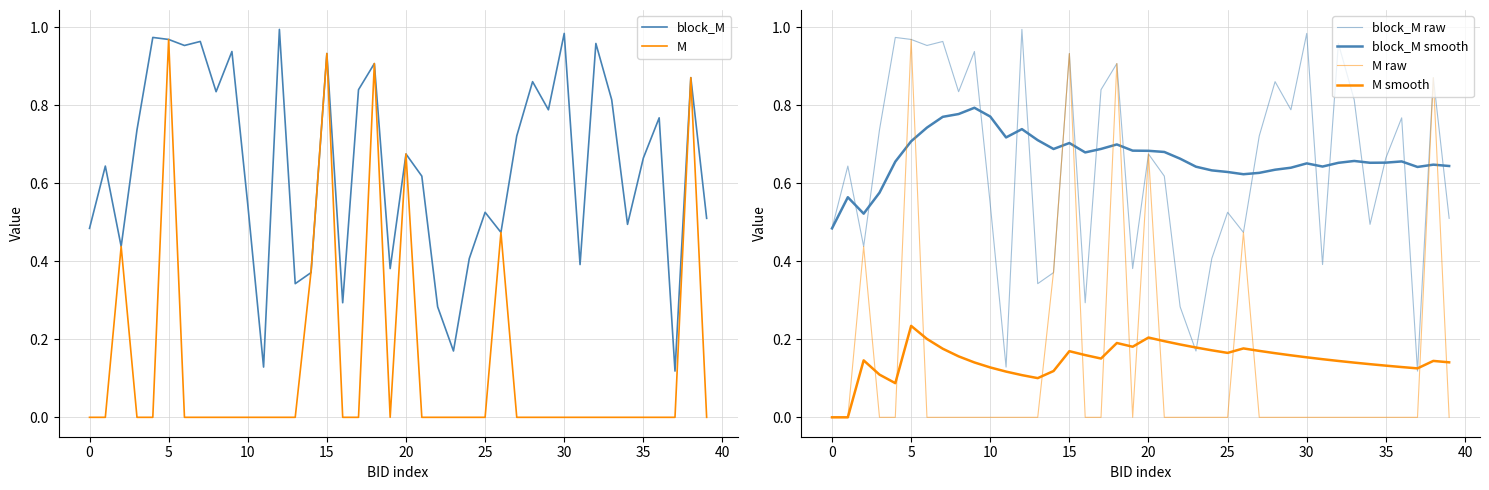

True or false: block_M has a value of 0.6 at 5.

False